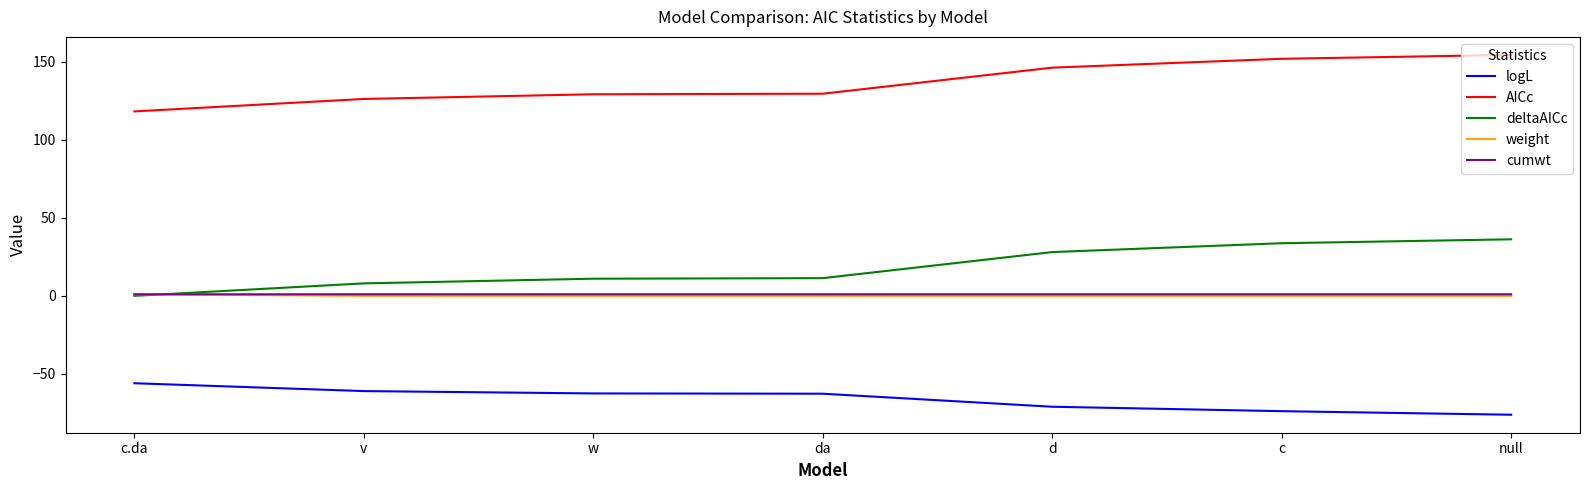

Where is deltaAICc nearest to the value 18?

da